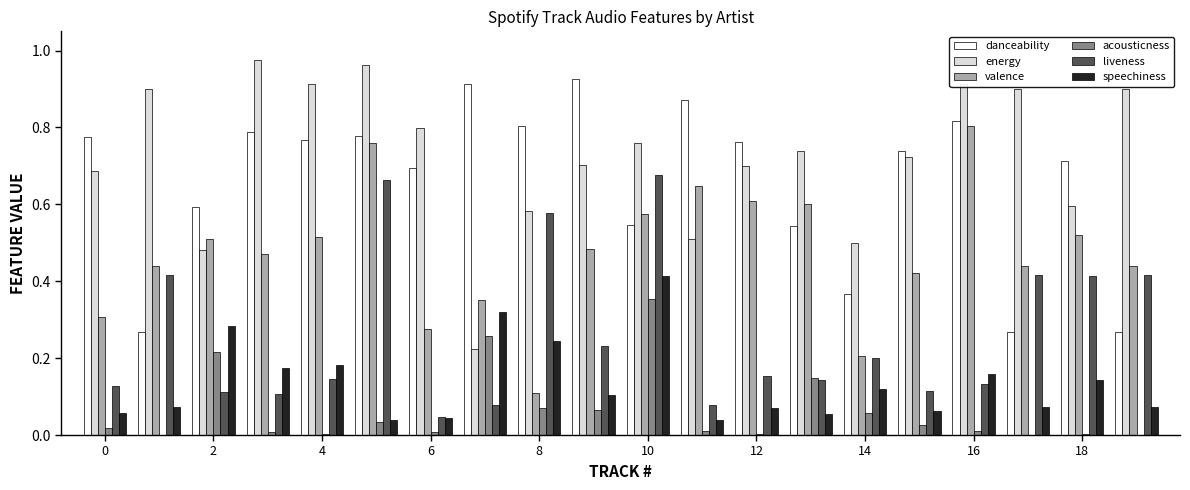

Which series has the largest total across all categories?

energy